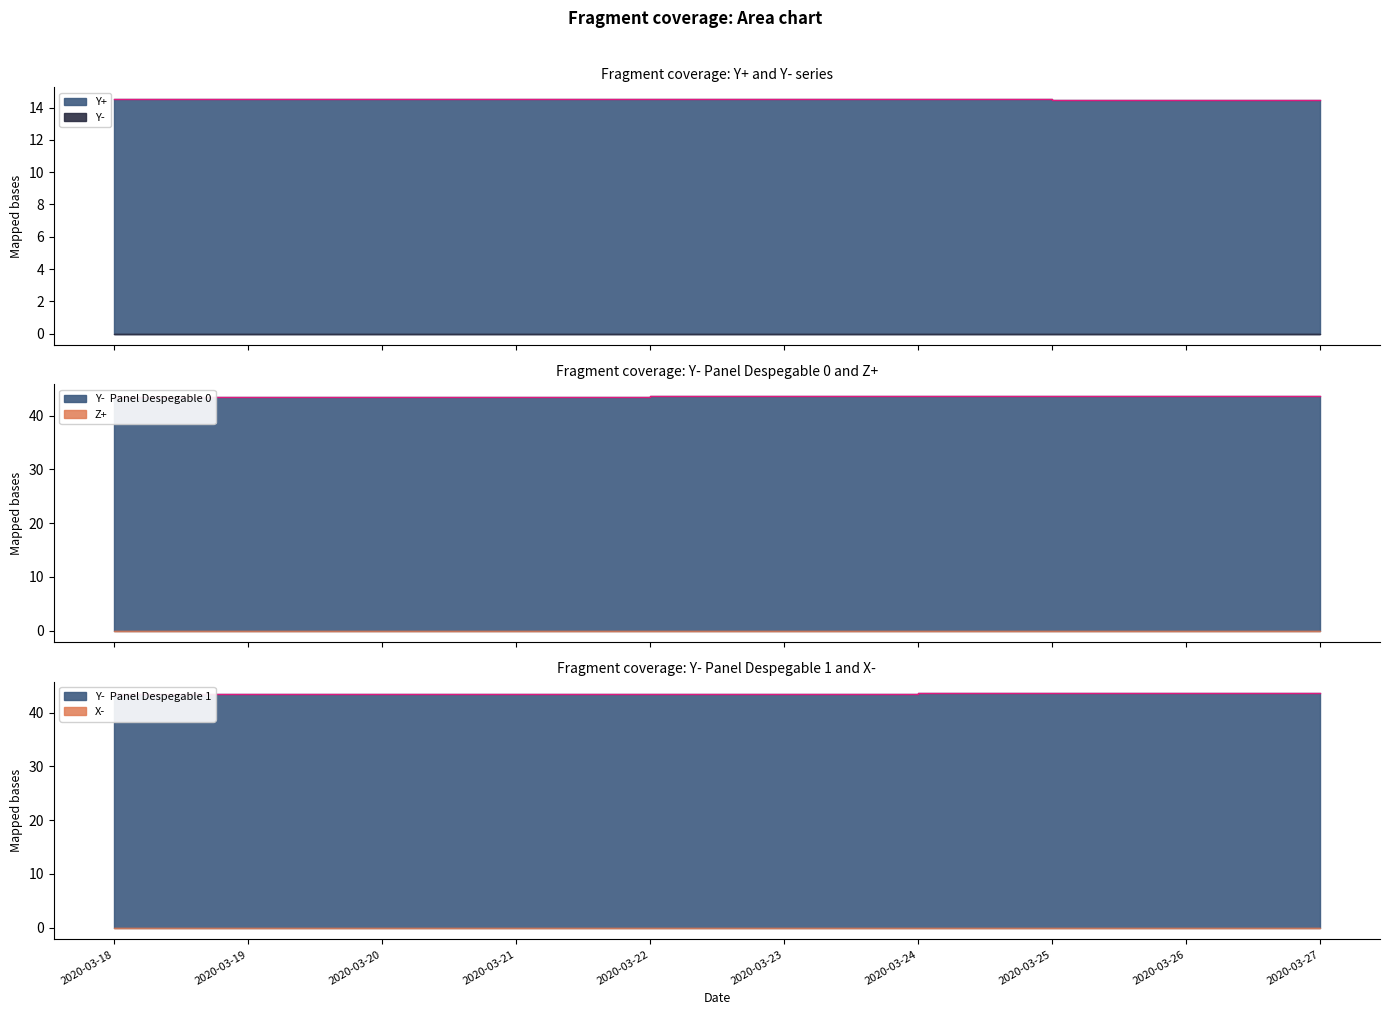

True or false: Y-  Panel Despegable 0 and Y-  Panel Despegable 1 intersect in this chart.

False